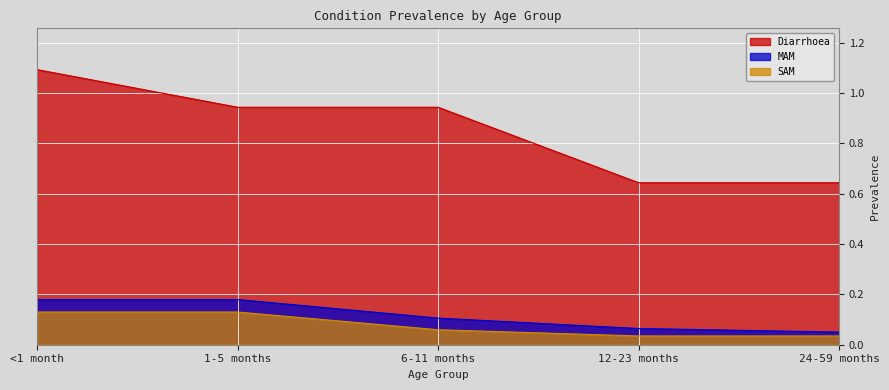

What is the value of the SAM point at the 3rd from the left?

0.1